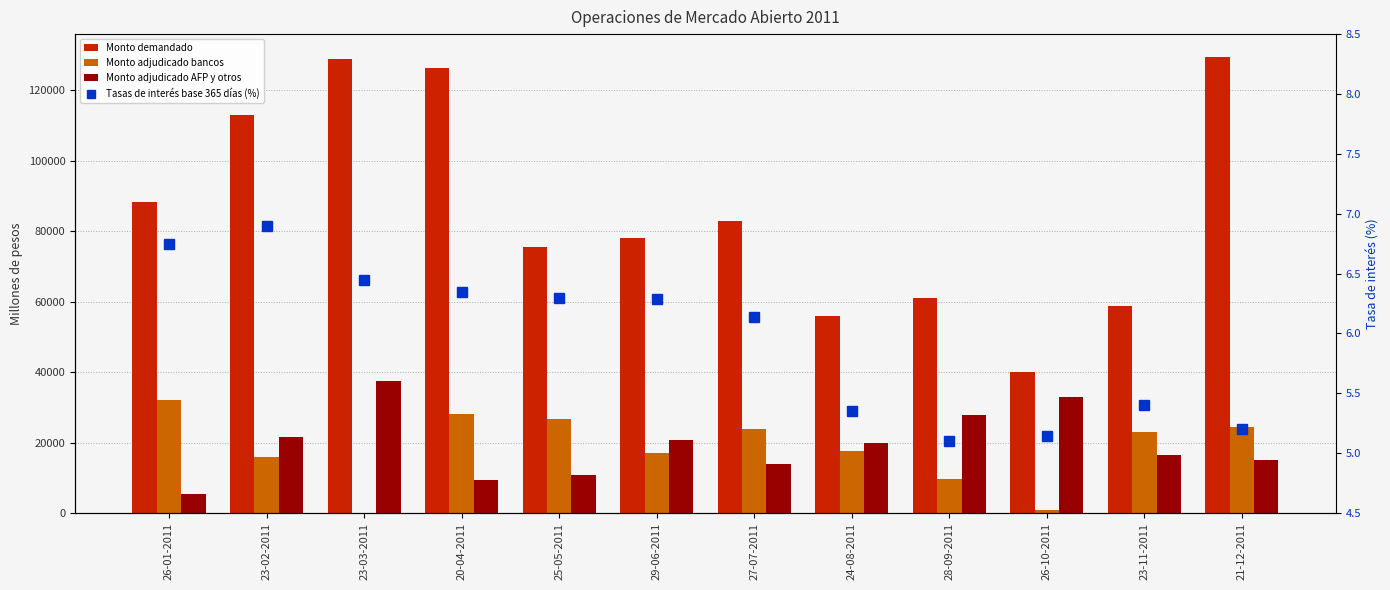

The value of Monto adjudicado AFP y otros at 24-08-2011 is 20000.0. True or false?

True